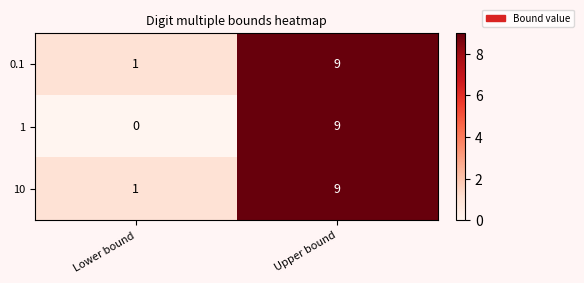

At how many categories does at least one series exceed 8?

1